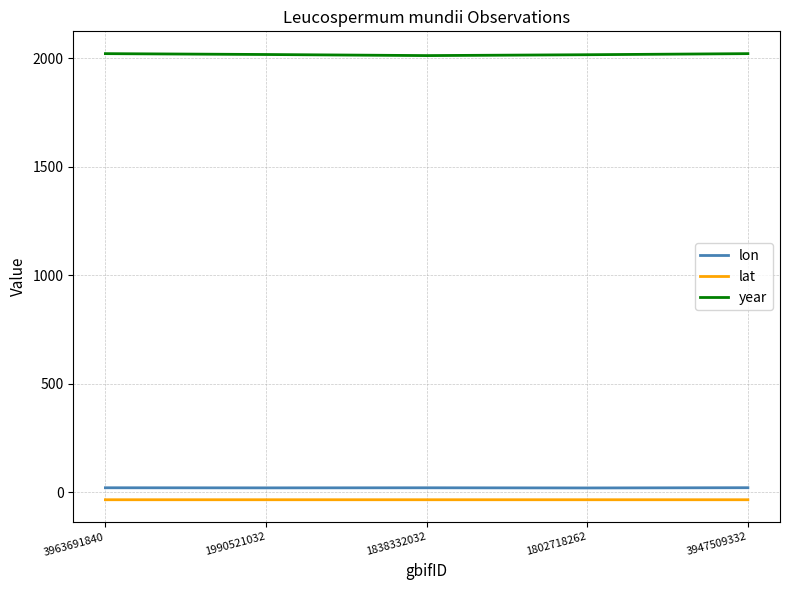

At 1838332032, list the series in order from smallest to largest.

lat, lon, year